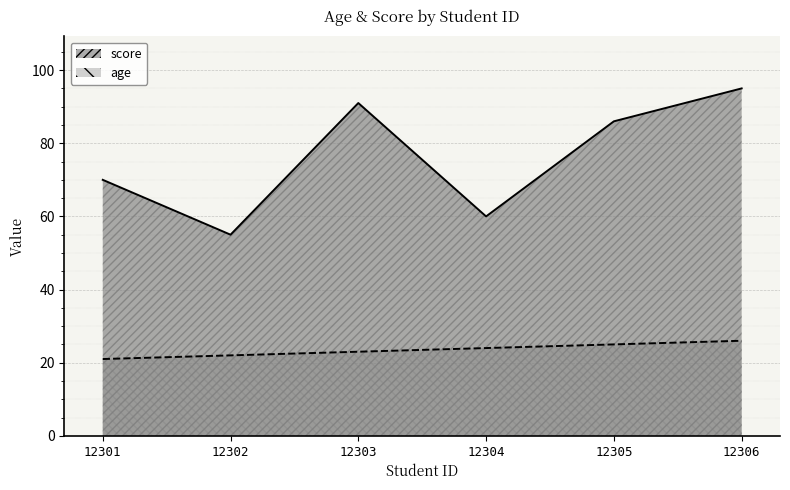

Reading right to left, transcribe all the data shown in this chart.

age: 26	25	24	23	22	21
score: 95	86	60	91	55	70